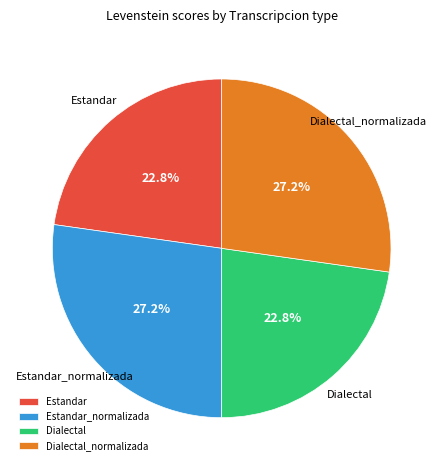

Approximately how many times larger is the value at Estandar compared to Estandar_normalizada?

0.8